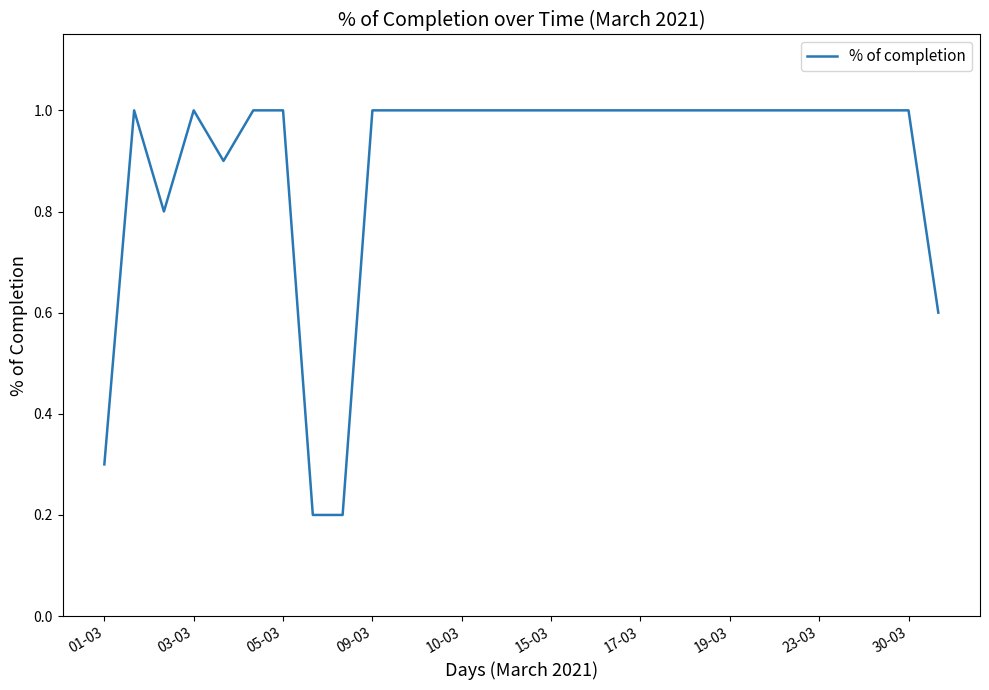

Is this an area chart (filled region under the line)?

No